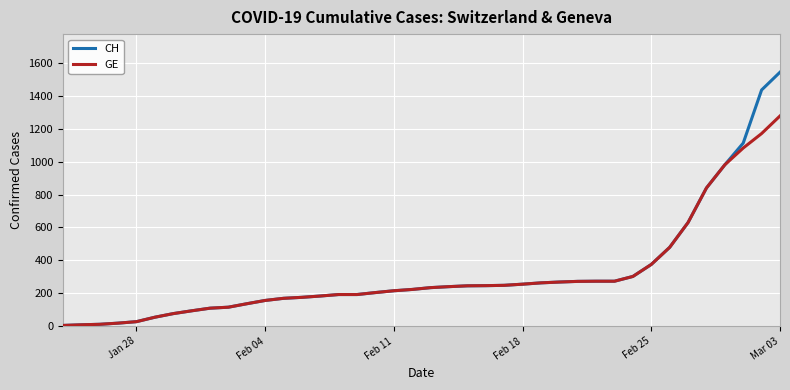

What is the difference between the maximum and minimum values in the GE series?

1274